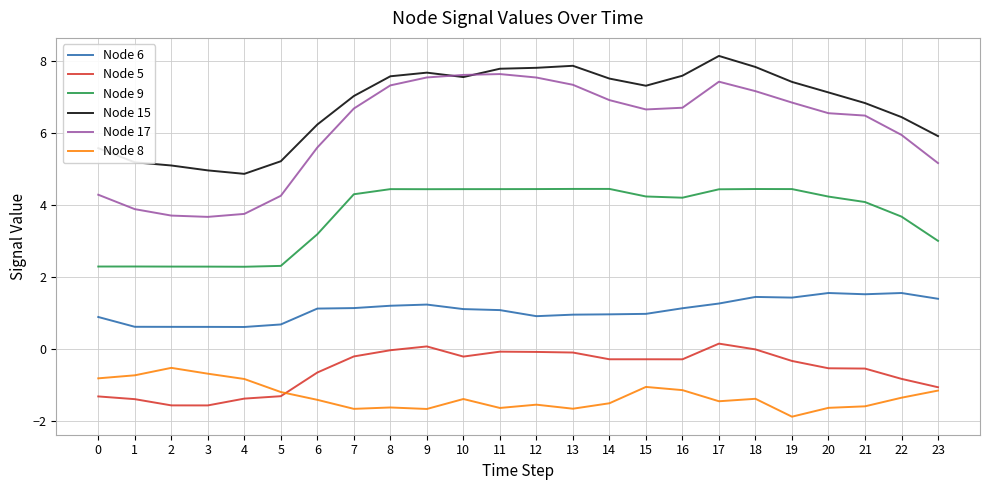

What is the minimum value shown in the chart?

-1.9